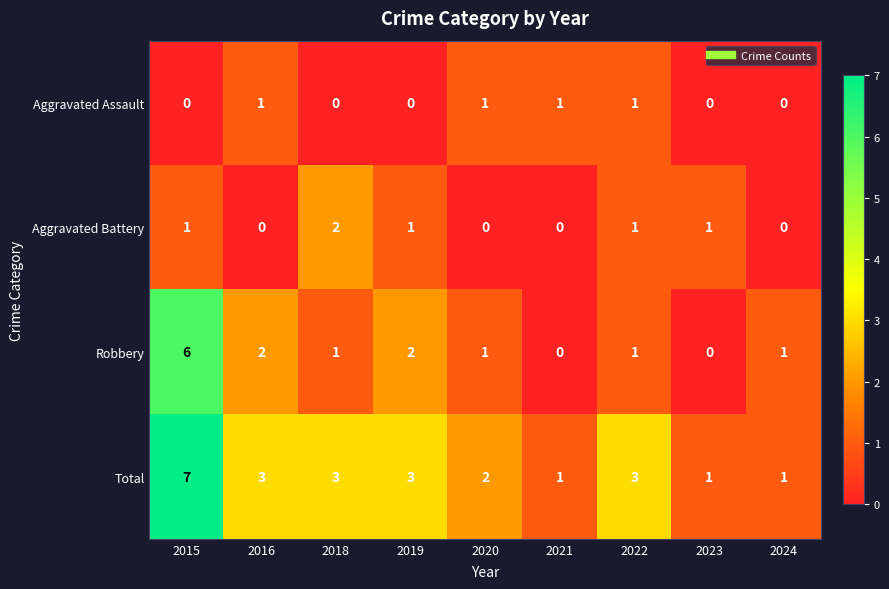

Which category has the highest value across all series?

2015